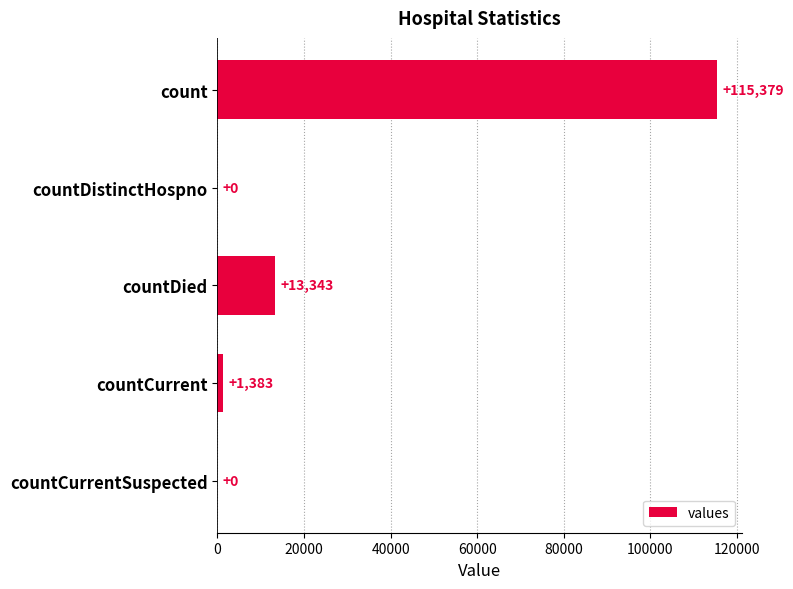

Approximately how many times larger is the value at count compared to countDied?

8.6